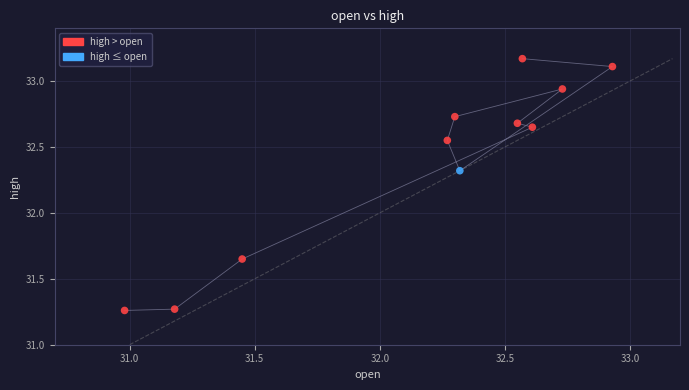

What Y value in the scatter plot is closest to 32?

32.3